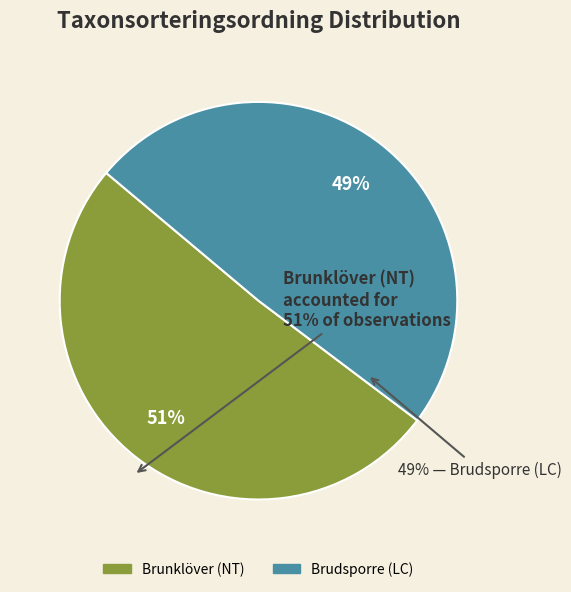

To the nearest percent, what is the combined percentage of Brunklöver (NT) and Brudsporre (LC)?

100%